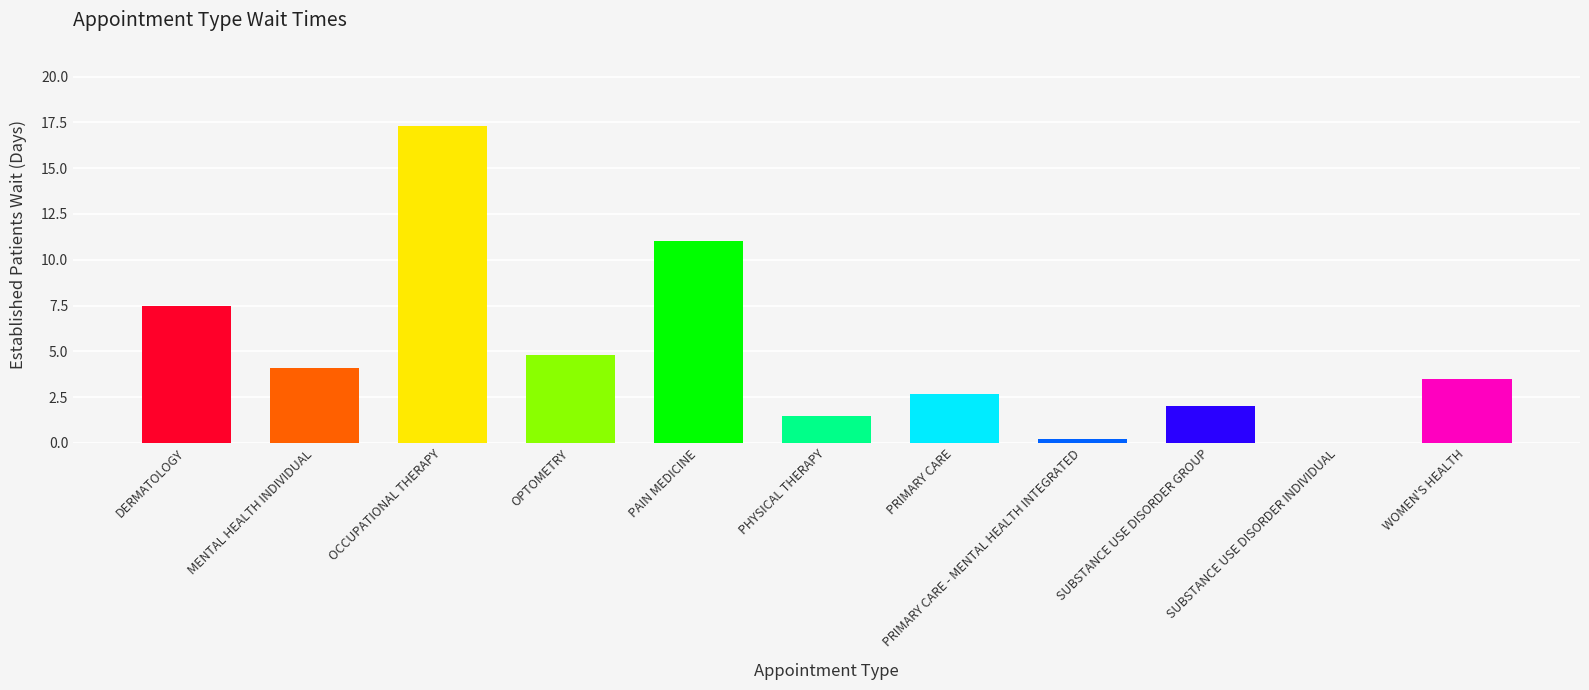

What is the label of the 3rd bar from the left?

OCCUPATIONAL THERAPY